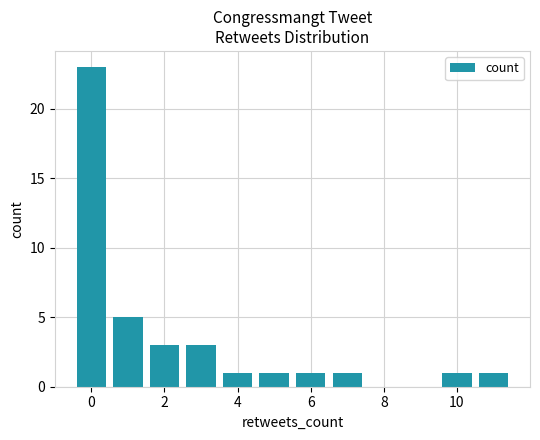

Reading right to left, what are all the values shown in this chart?

1	1	1	1	1	1	3	3	5	23